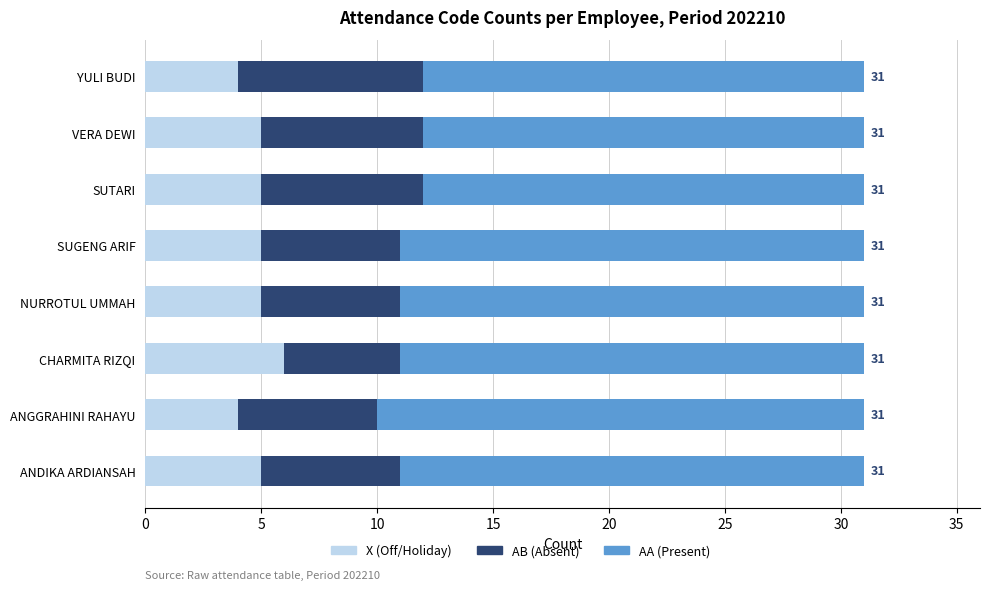

What is the total value across all series at YULI BUDI?

31